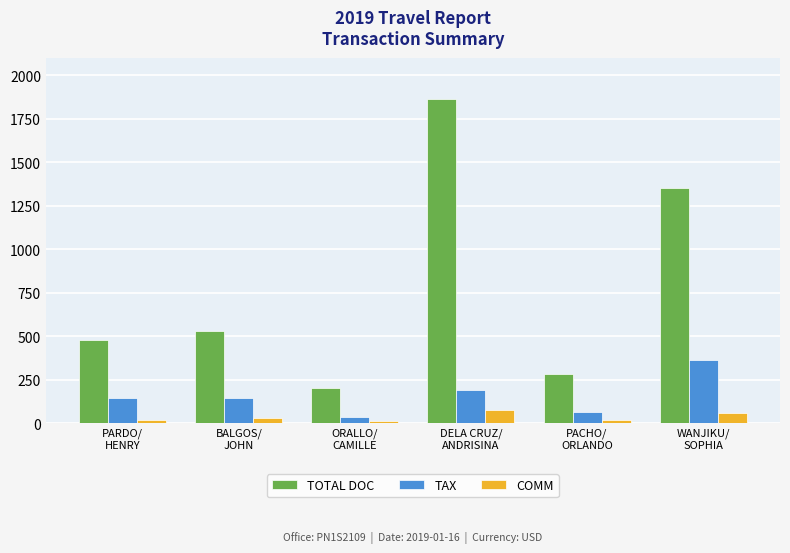

What is the total value across all series at BALGOS/
JOHN?

699.0